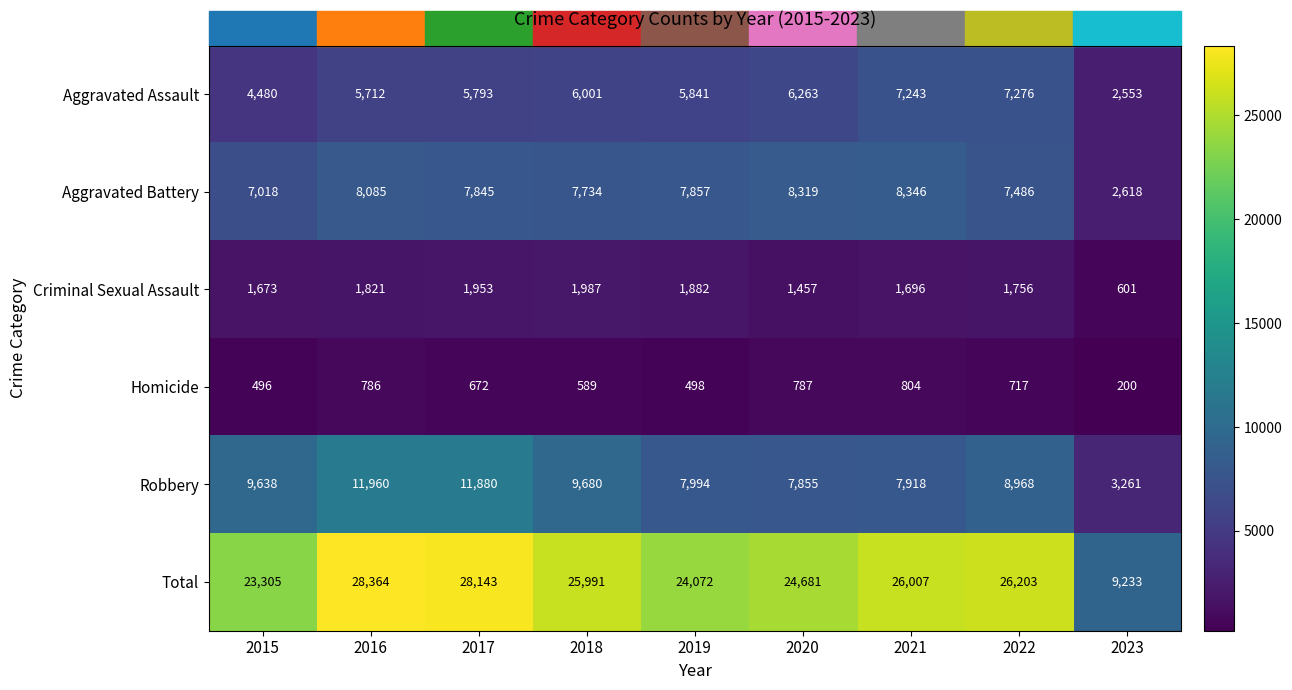

What is the difference between the maximum and minimum values in the Aggravated Assault series?

4723